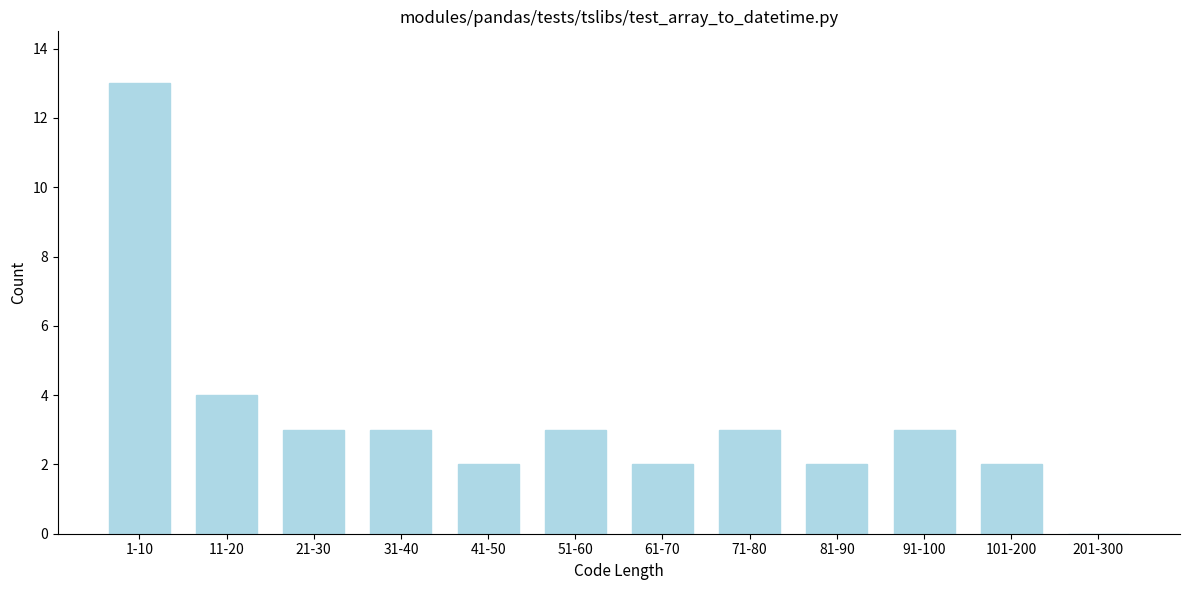

Reading left to right, list all the values displayed in this chart.

1-10=13	11-20=4	21-30=3	31-40=3	41-50=2	51-60=3	61-70=2	71-80=3	81-90=2	91-100=3	101-200=2	201-300=0